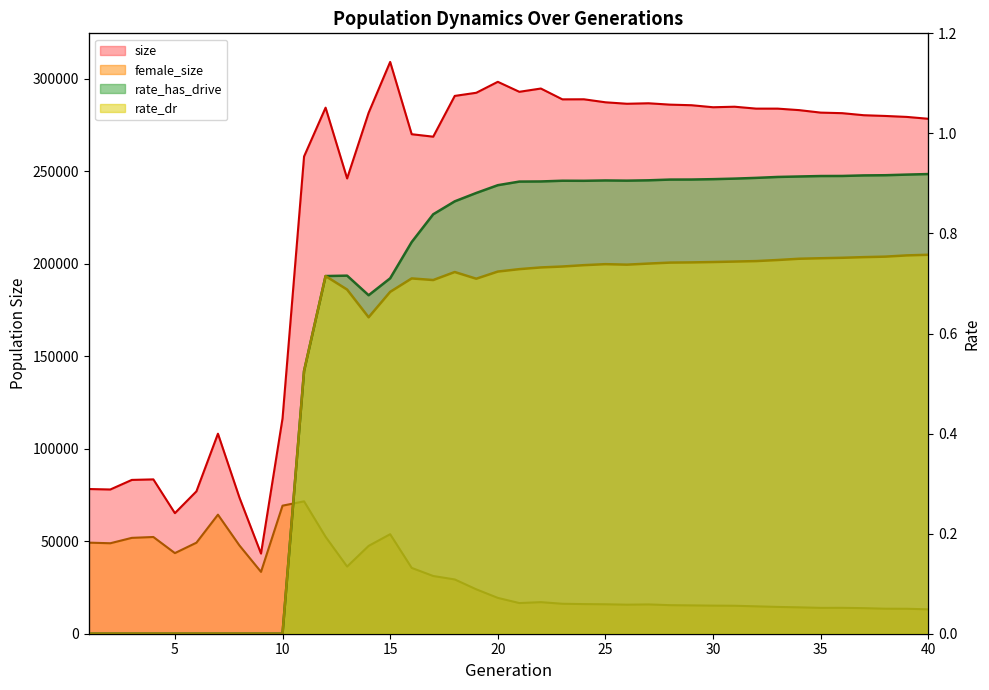

The value of rate_dr at 19 is 0.2. True or false?

False